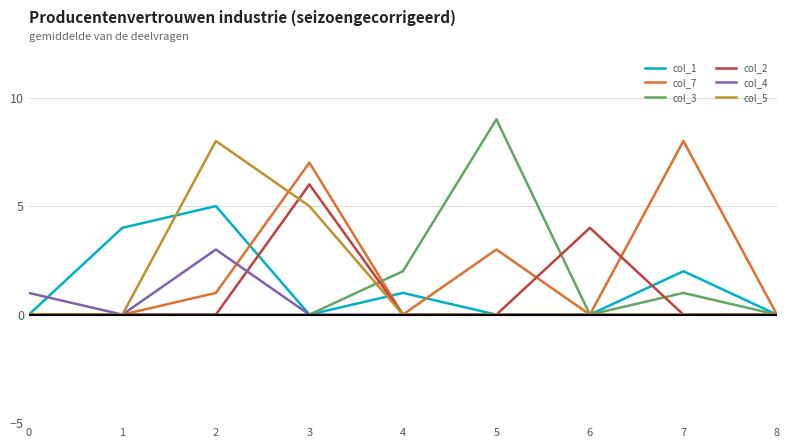

What is the total value across all series at 0?

1